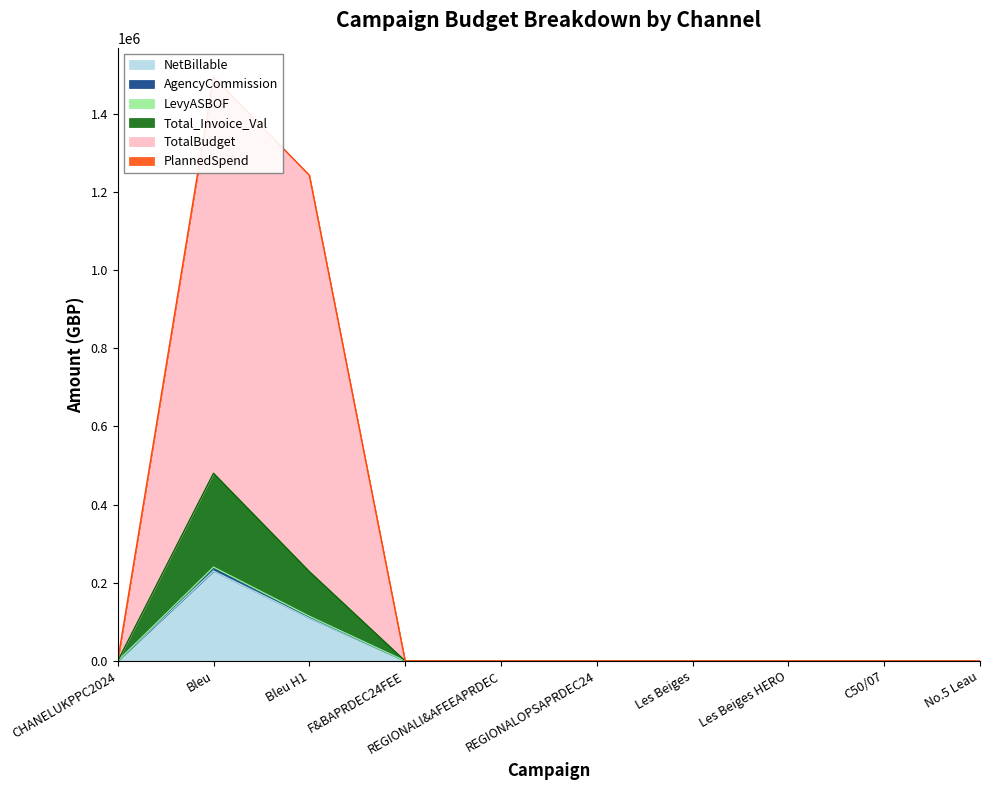

True or false: NetBillable has a value of 305535 at Bleu.

False